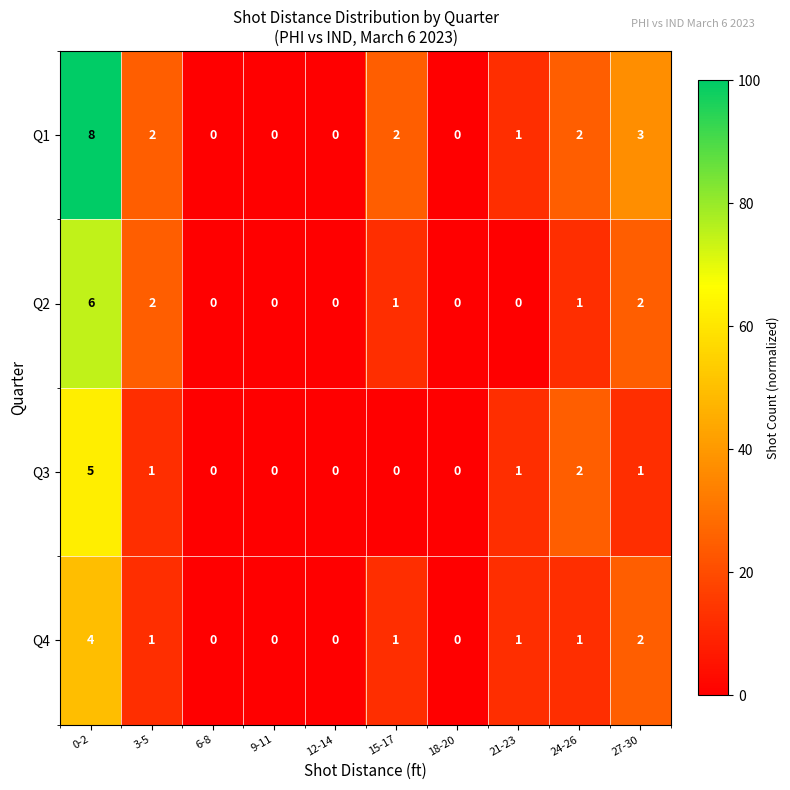

How many values in the Q4 series are below 1?

4